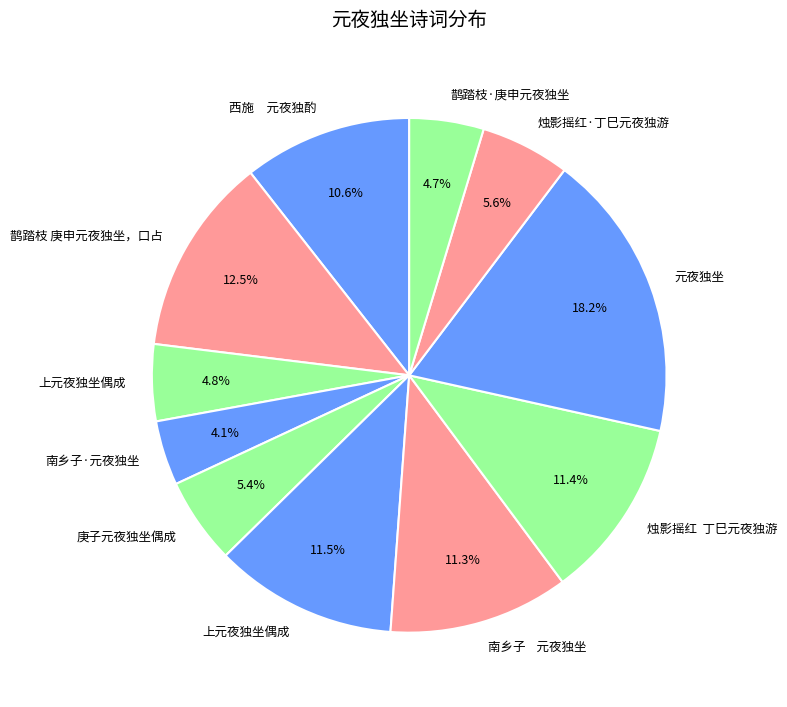

Which slice is the largest?

元夜独坐